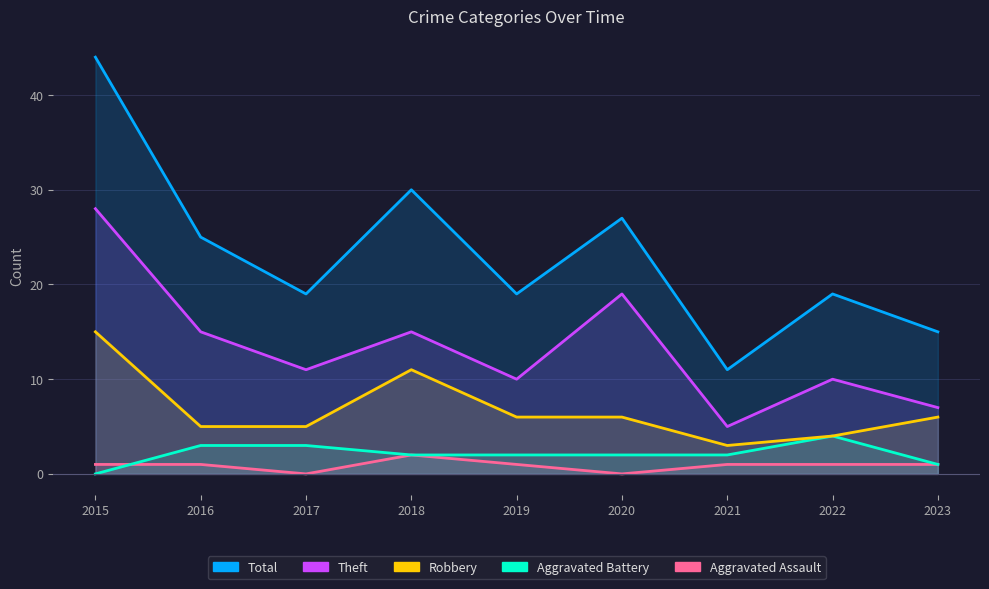

What is the difference between the maximum and minimum values in the Aggravated Assault series?

2